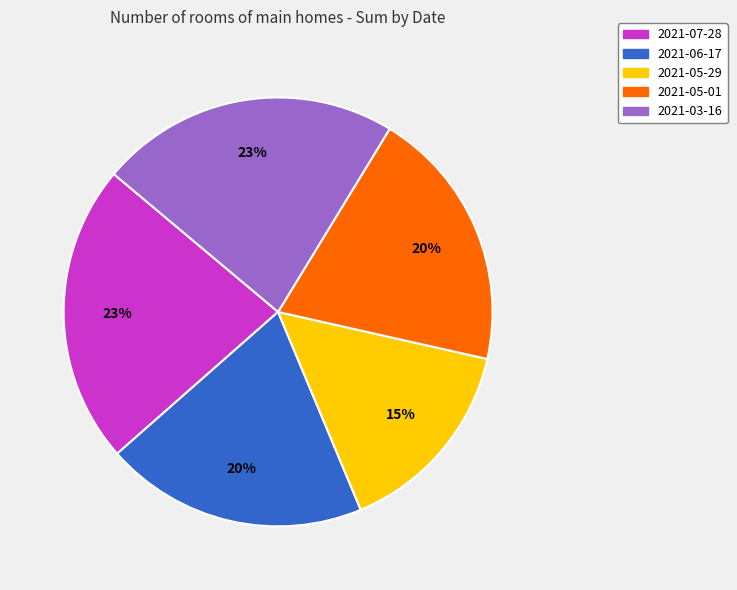

Do 2021-05-01 and 2021-06-17 together represent more than half of the pie?

No